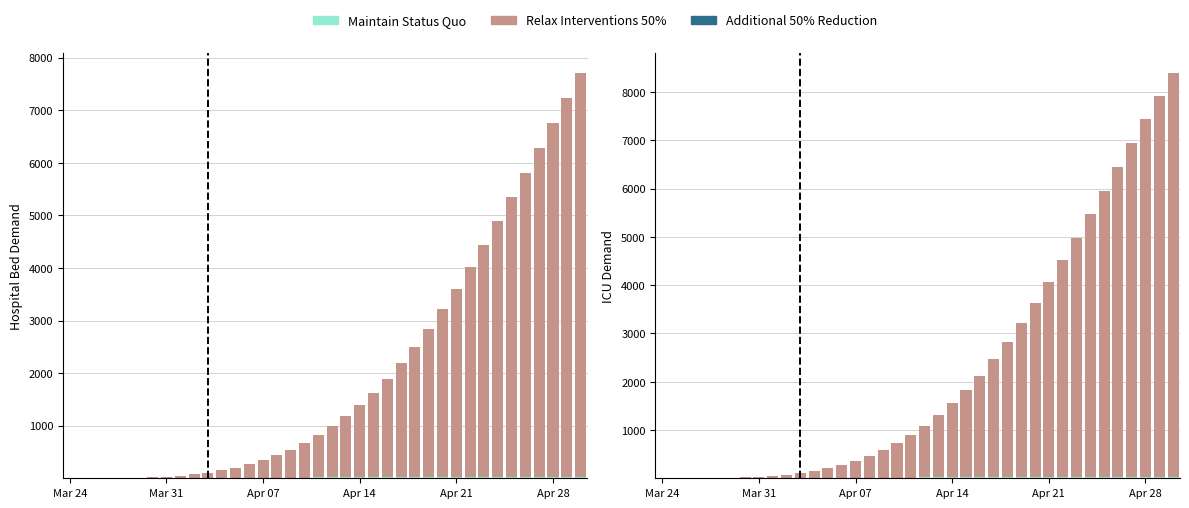

What is the difference between the Additional 50% Reduction values at 36 and 20?

6.8